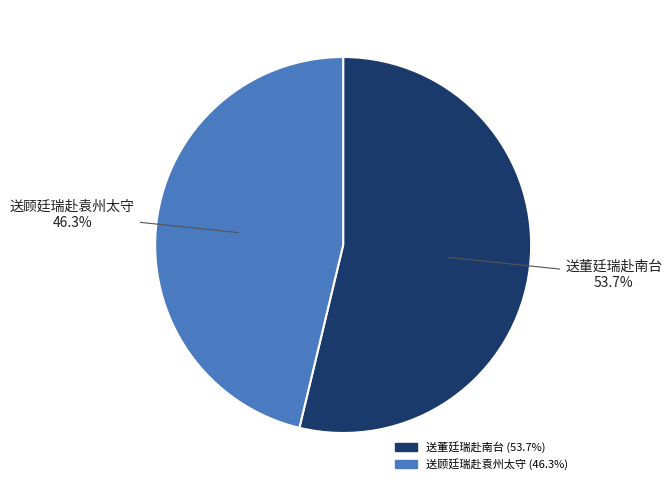

How many slices are in this pie chart?

2